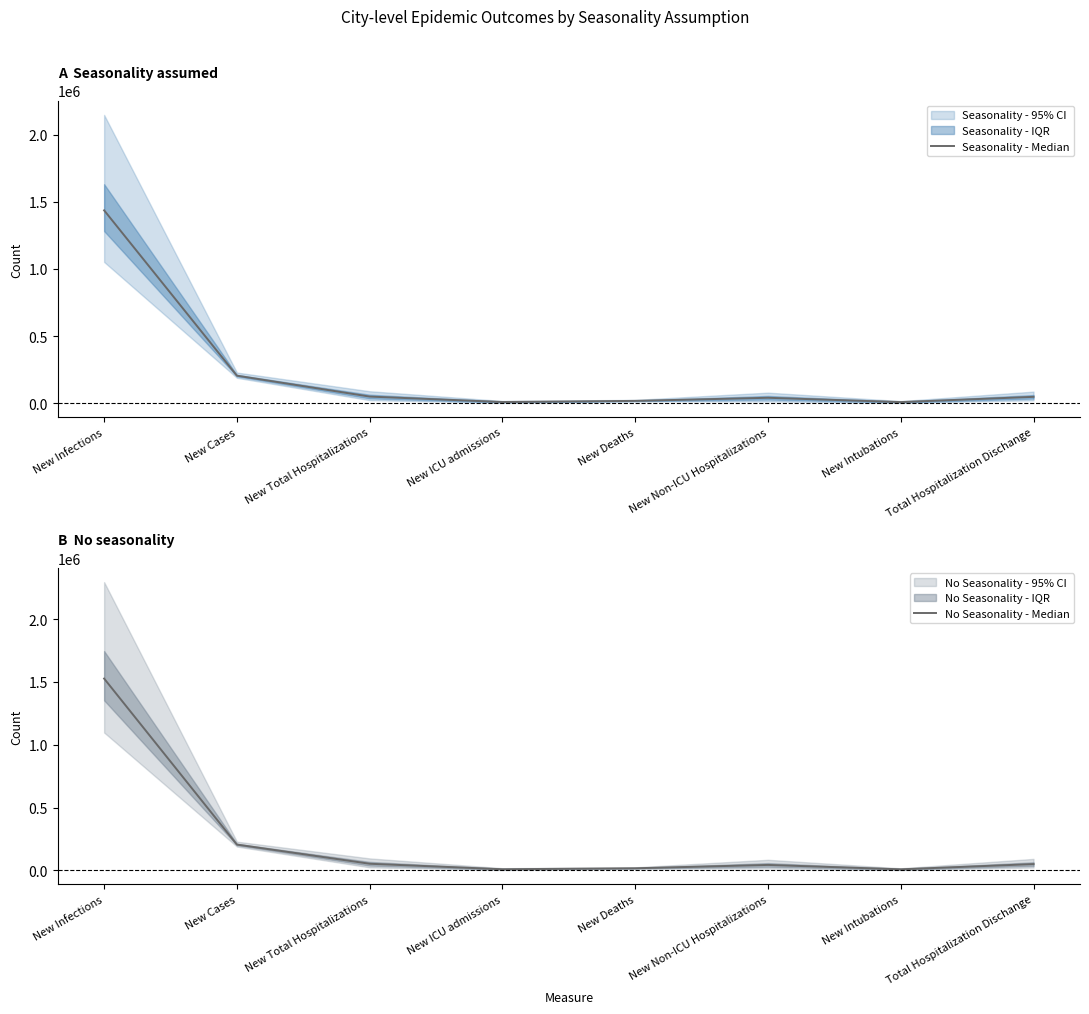

How many data points in No Seasonality - Median are less than 50491?

4